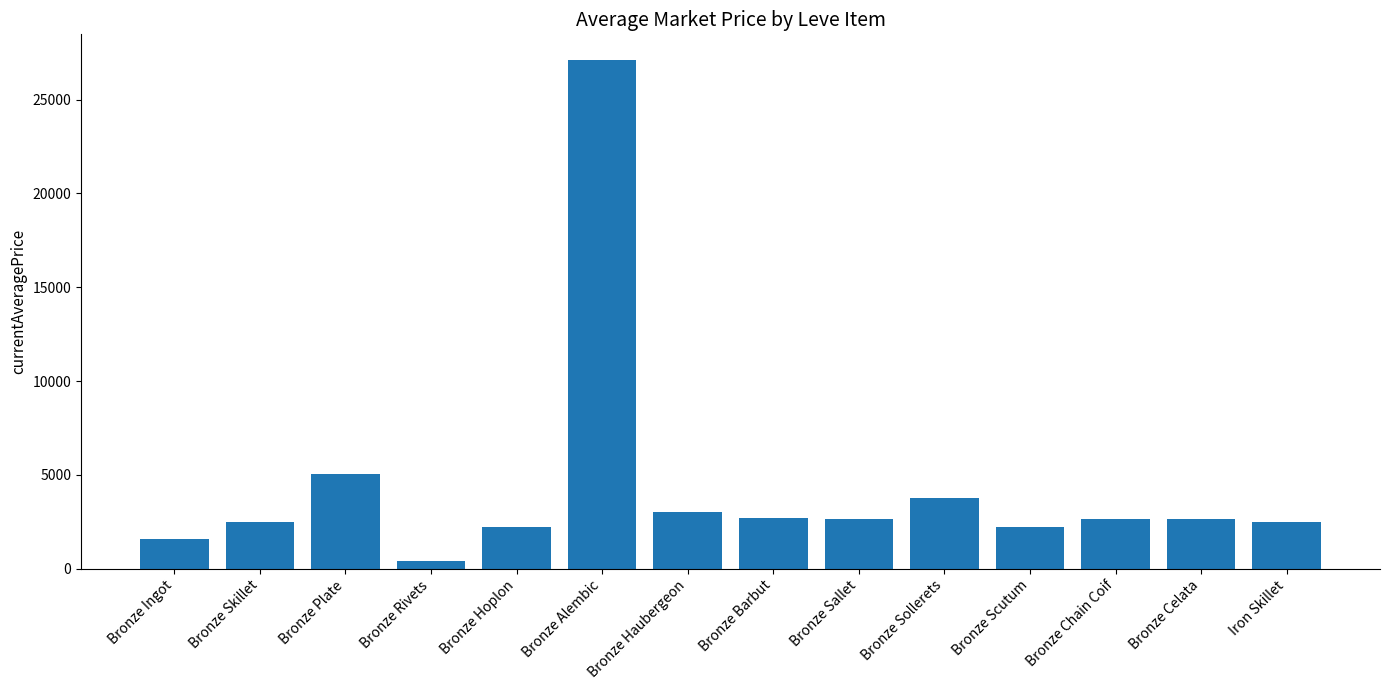

What is the greatest value displayed?

27125.0